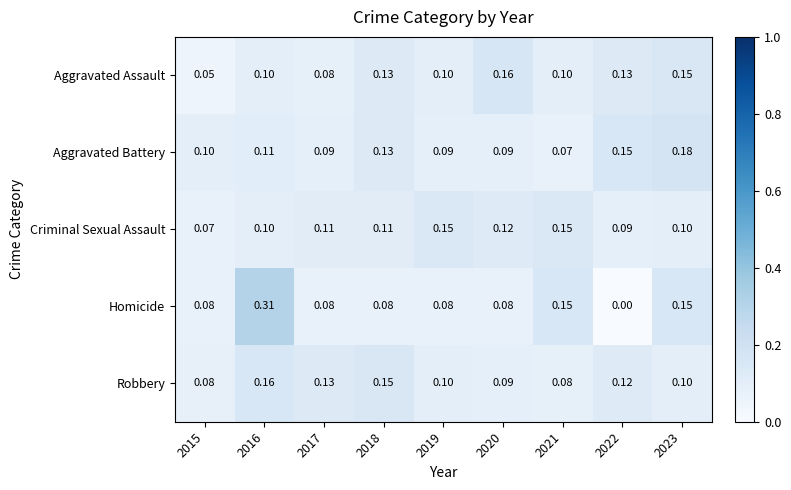

How many categories are shown in the chart?

9